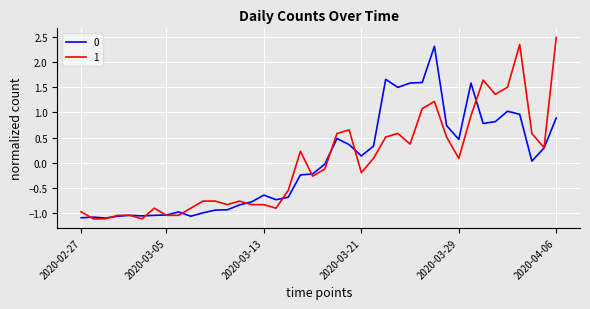

What is the maximum value for 0?

2.3